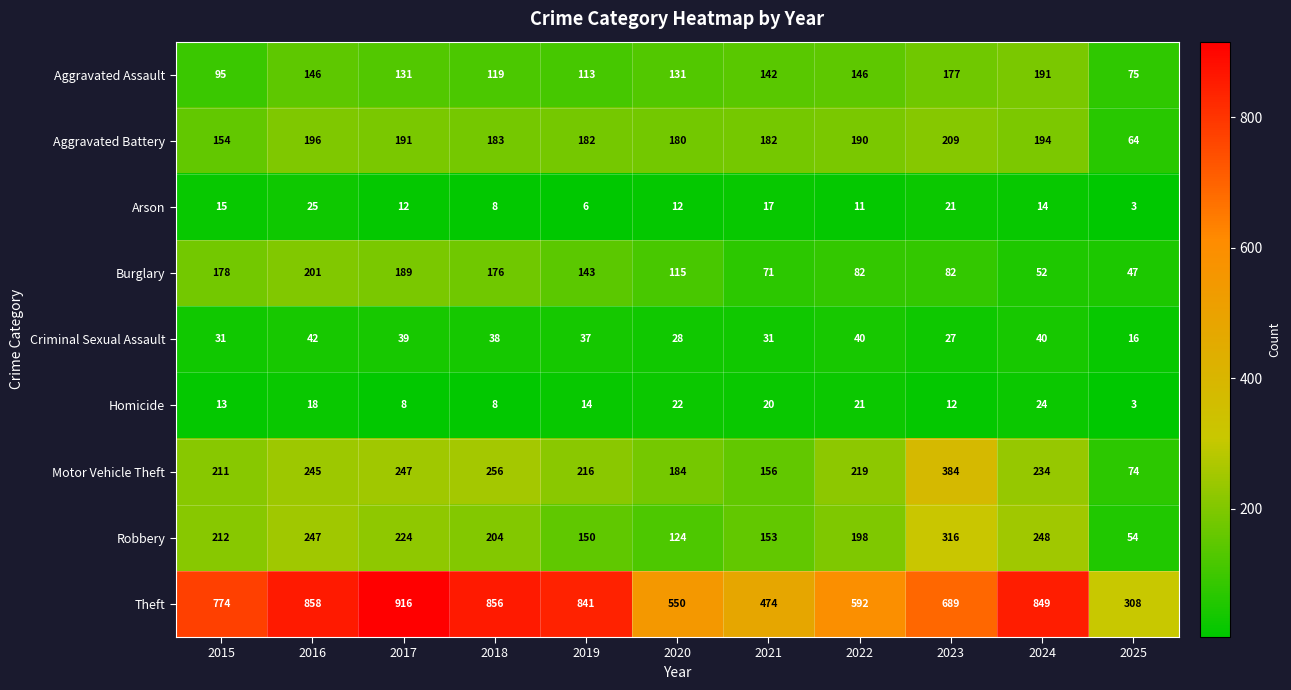

What is the difference between the highest and lowest values at 2025?

305